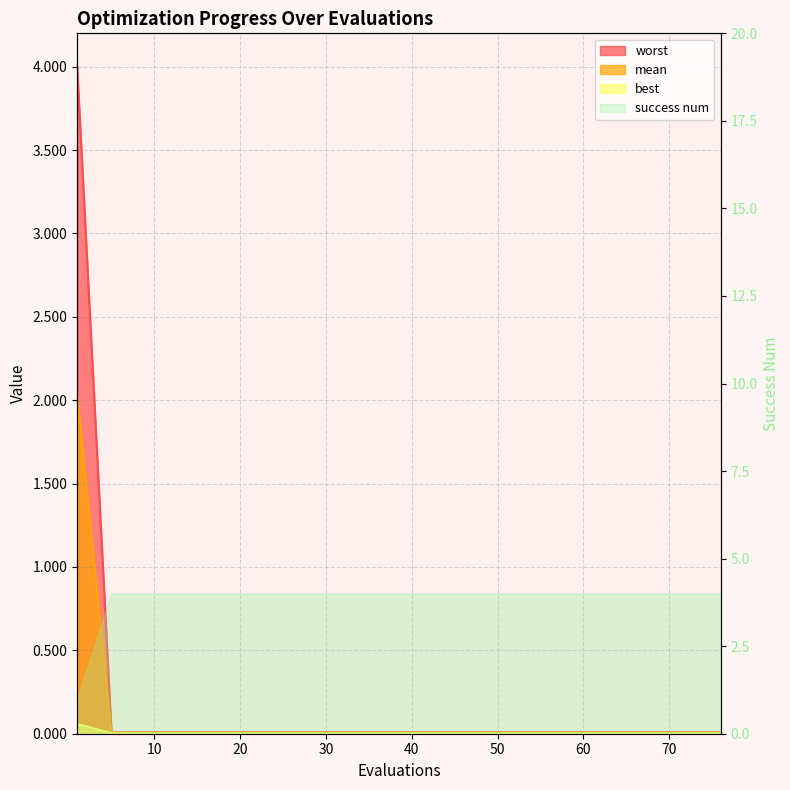

True or false: mean and worst cross at least once.

False